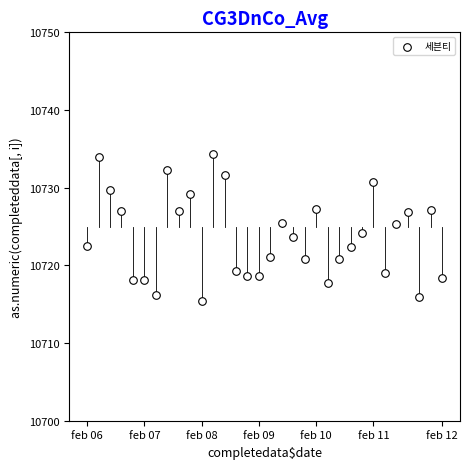

What is the range of Y values (max minus min)?

19.0